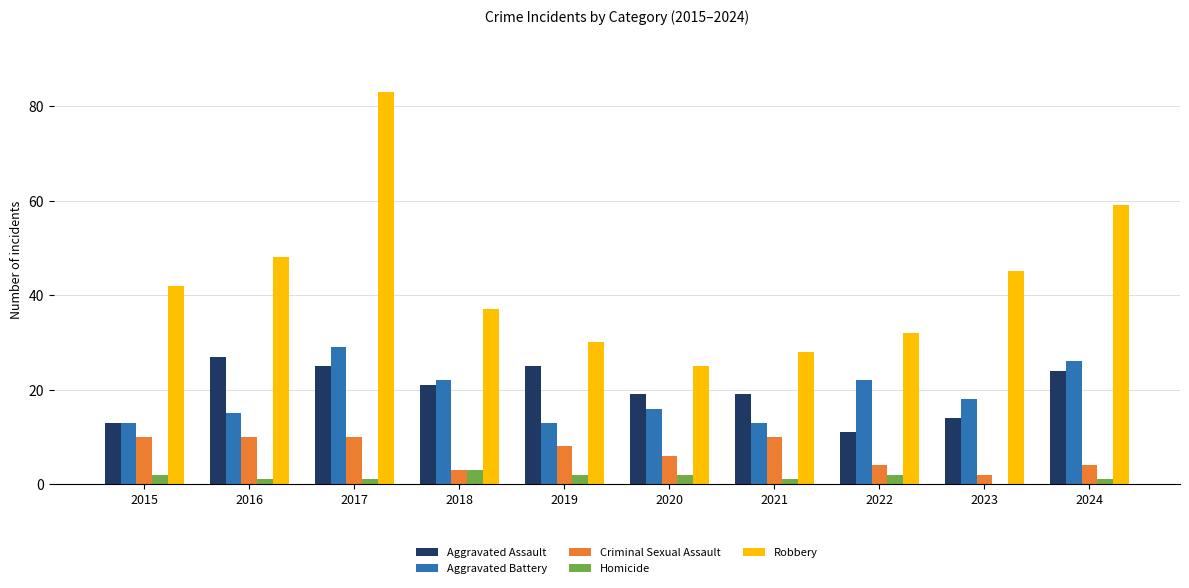

How many data points does each series have?

10